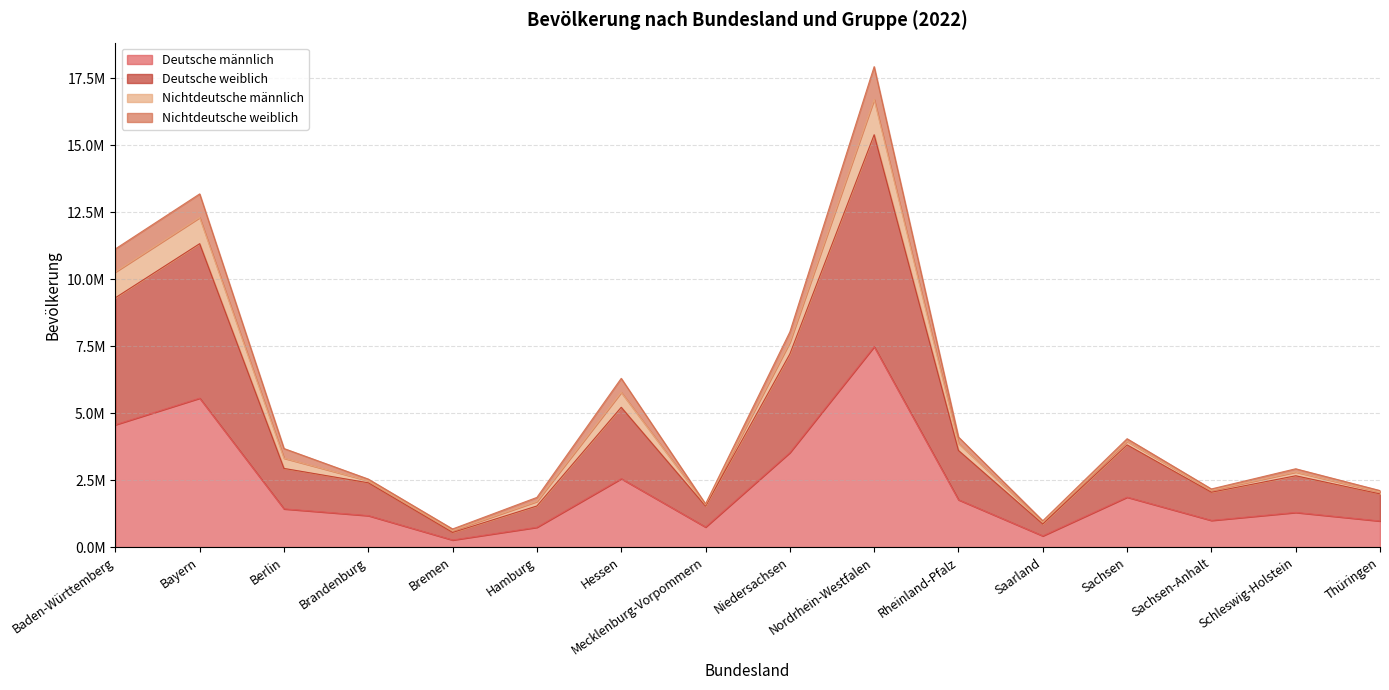

What are all the series names shown in the legend?

Deutsche männlich, Deutsche weiblich, Nichtdeutsche männlich, Nichtdeutsche weiblich